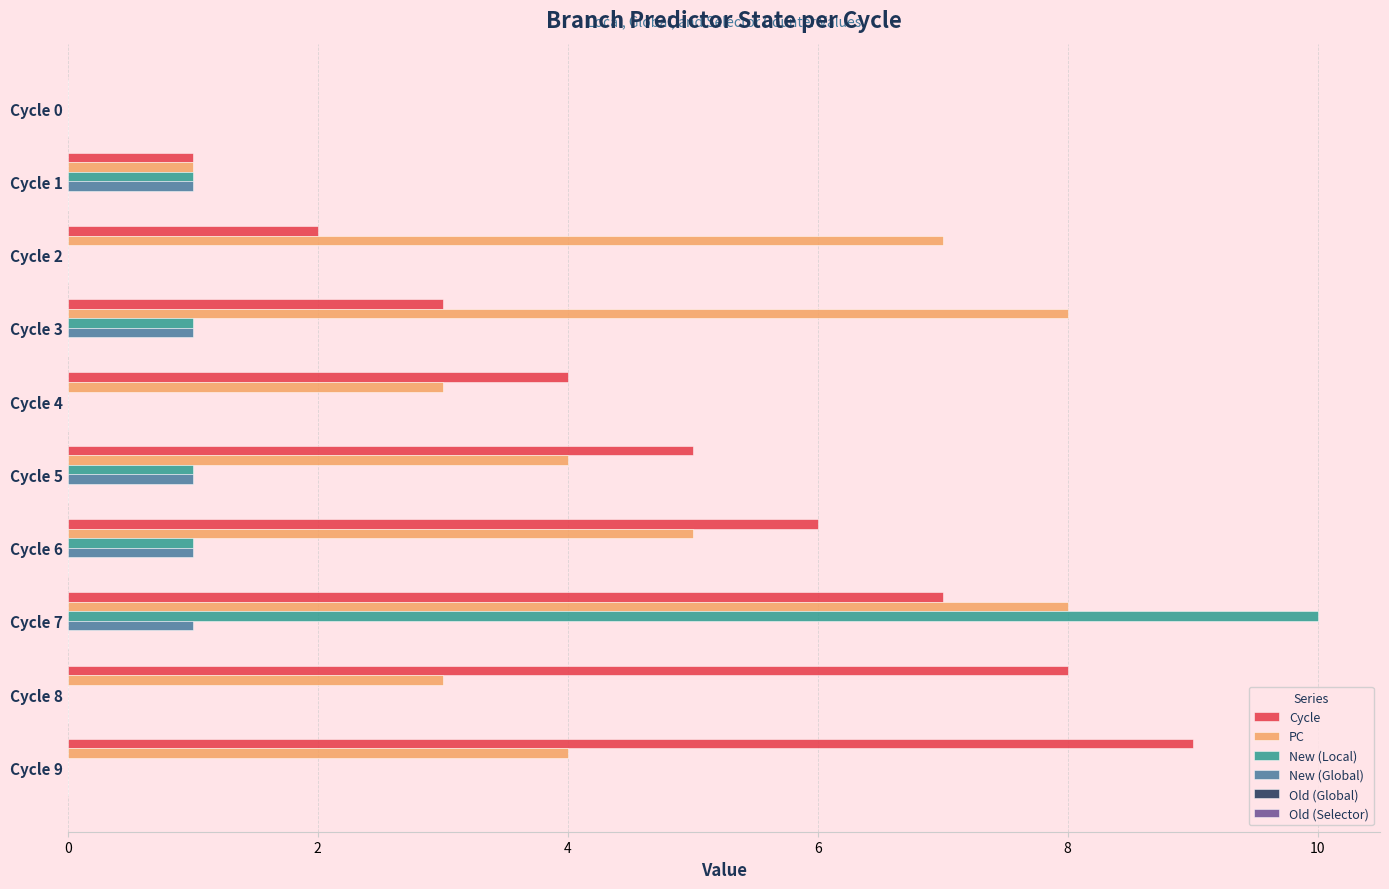

Is the value of PC at Cycle 1 greater than the value of New (Local) at Cycle 4?

Yes